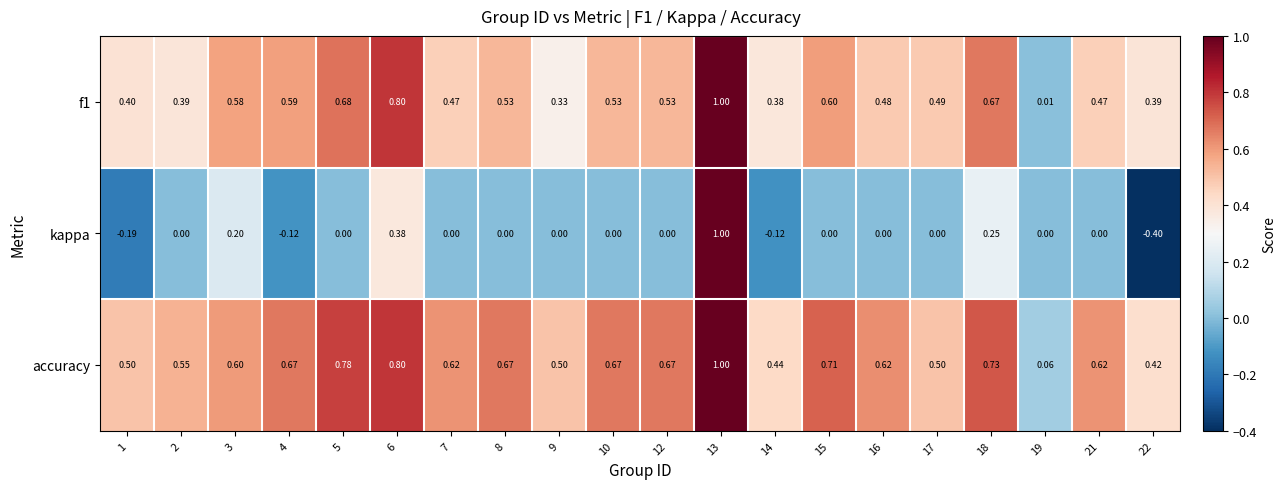

List the series in order of their overall mean, highest first.

accuracy, f1, kappa